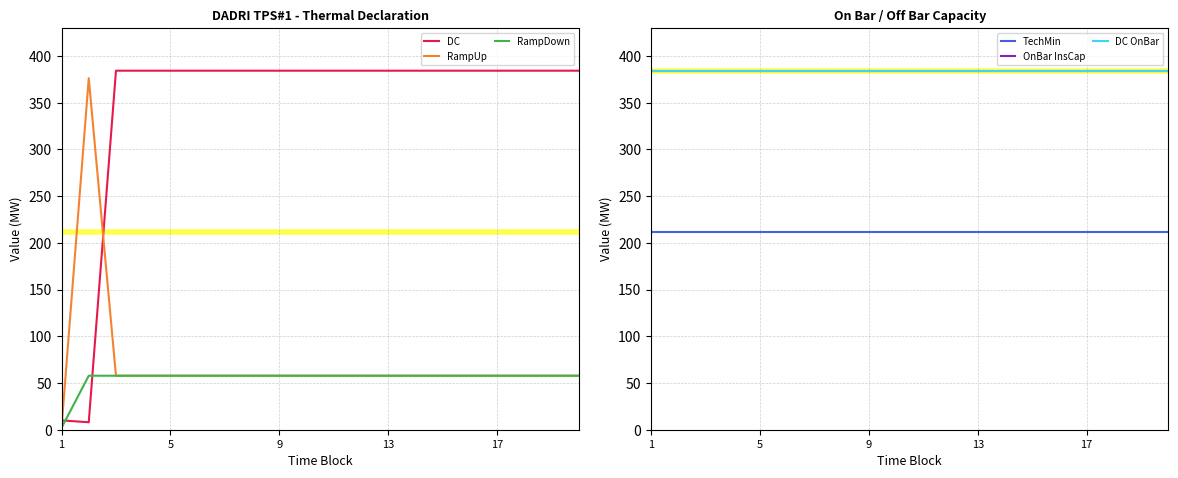

What is the average value of the OnBar InsCap series?

384.3